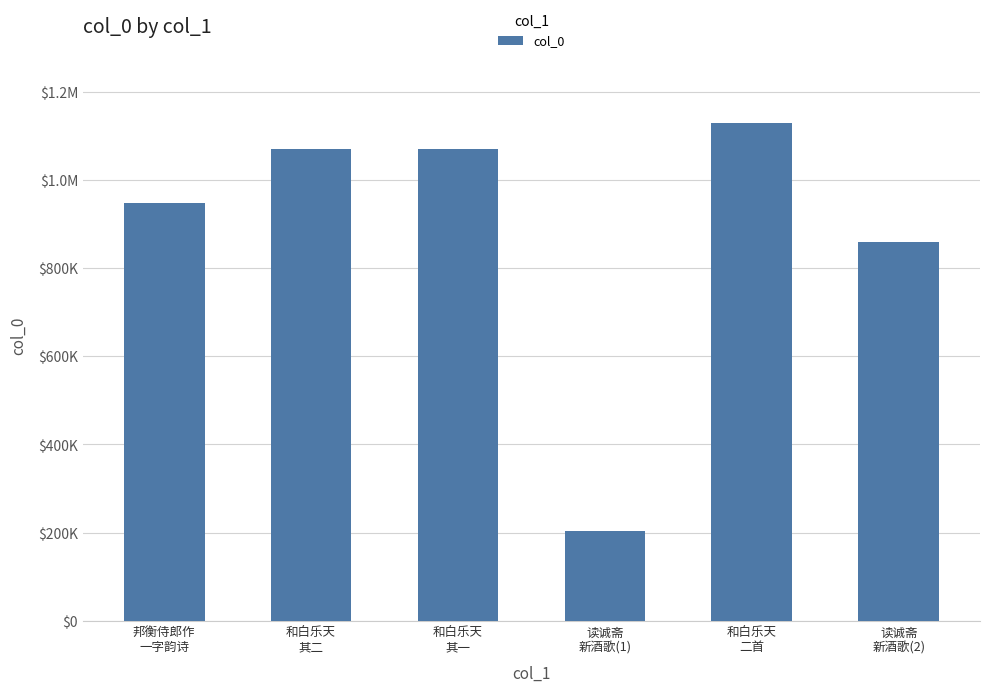

The value at 和白乐天
二首 is 1128187. True or false?

True